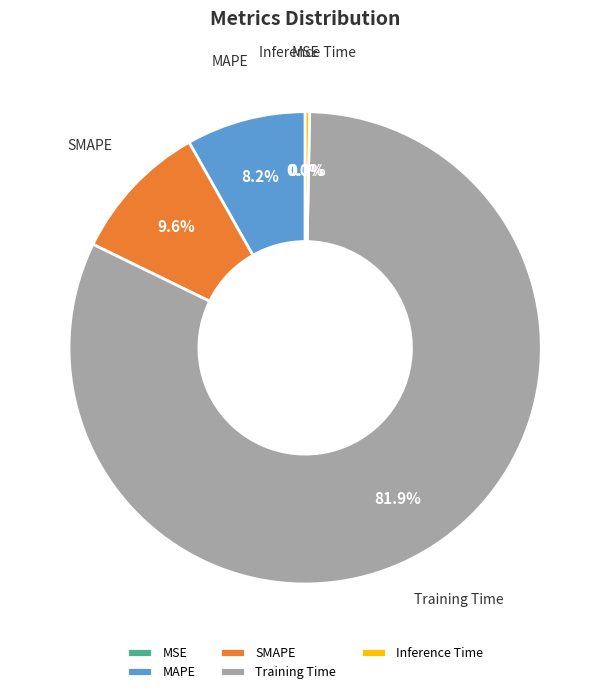

Which slice represents more than half of the pie?

Training Time